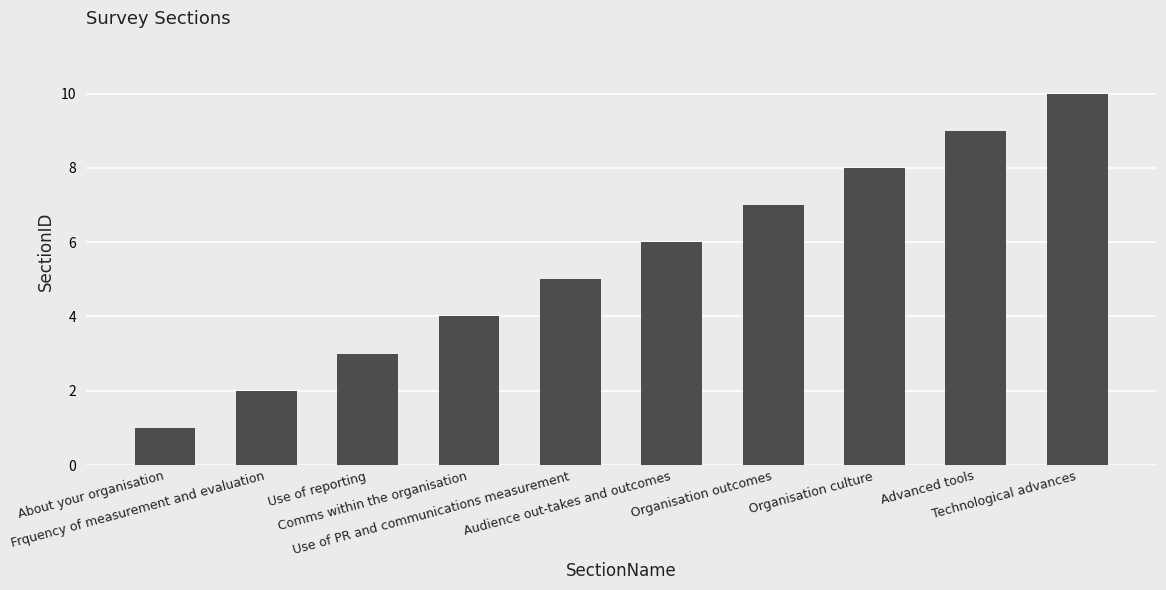

How many categories are shown in the chart?

10